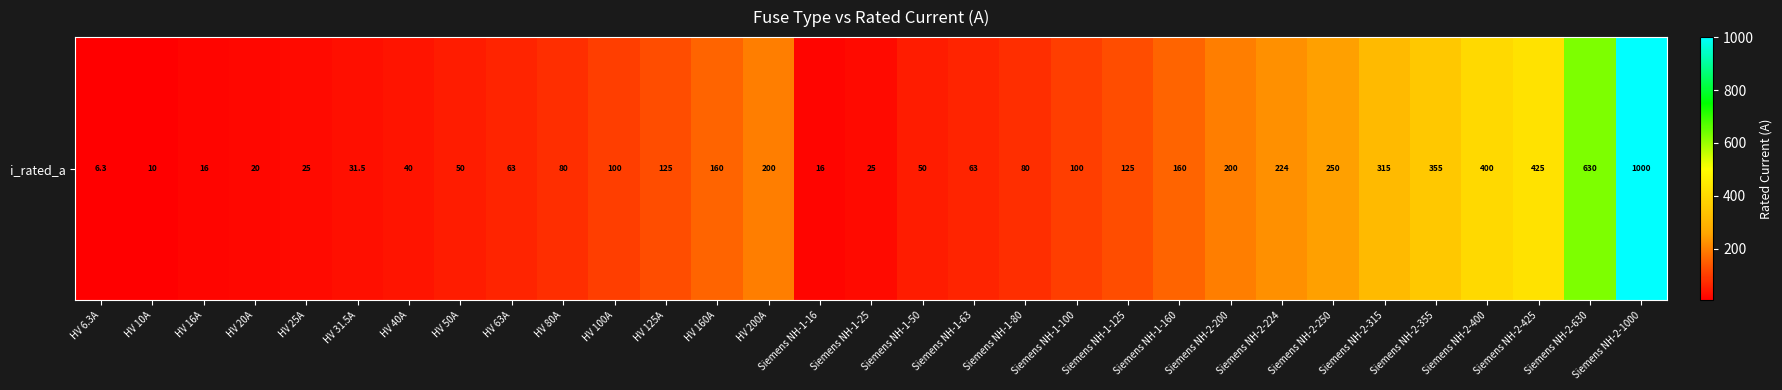

What is the sum of the values at HV 100A and HV 16A?

116.0